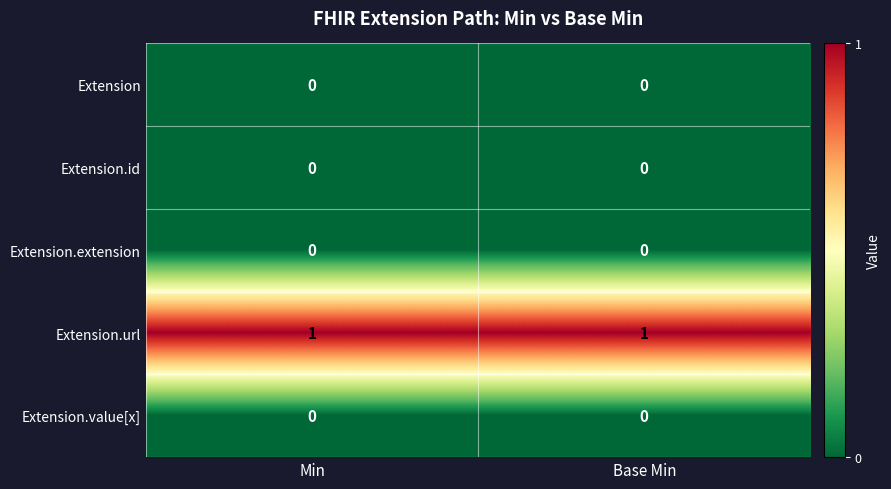

The value of Extension at Min is 0. True or false?

True